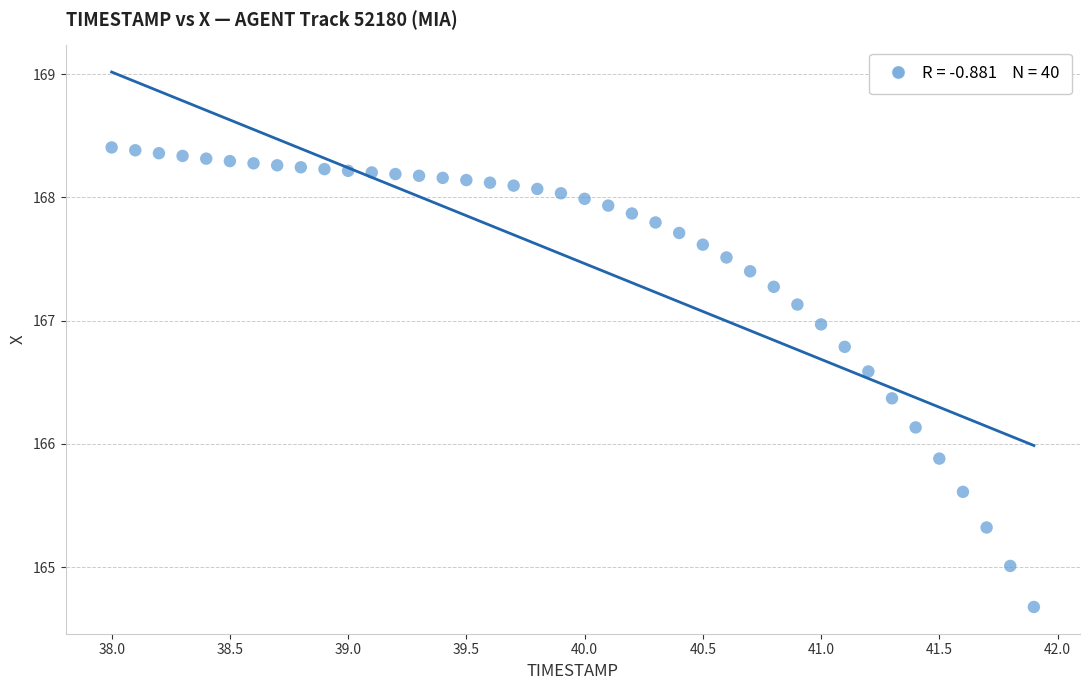

What is the range of X values (max minus min)?

3.9